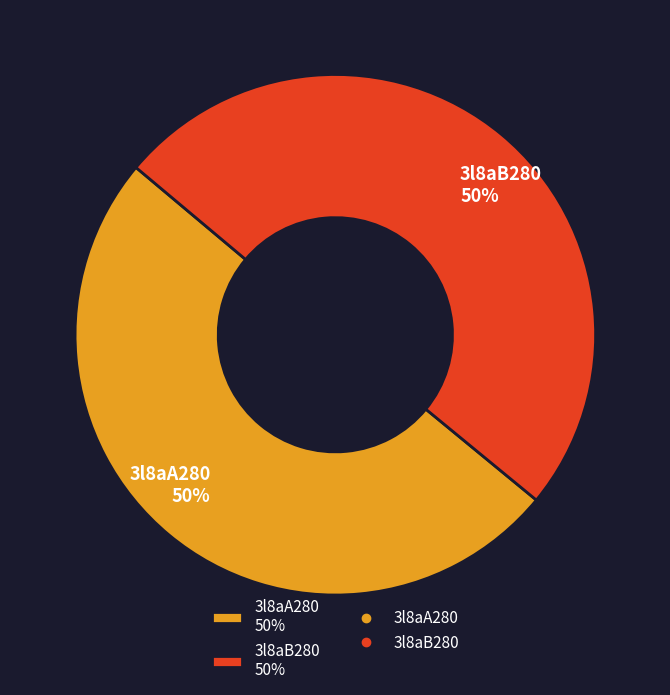

To the nearest percent, what is the combined percentage of 3l8aB280 and 3l8aA280?

100%